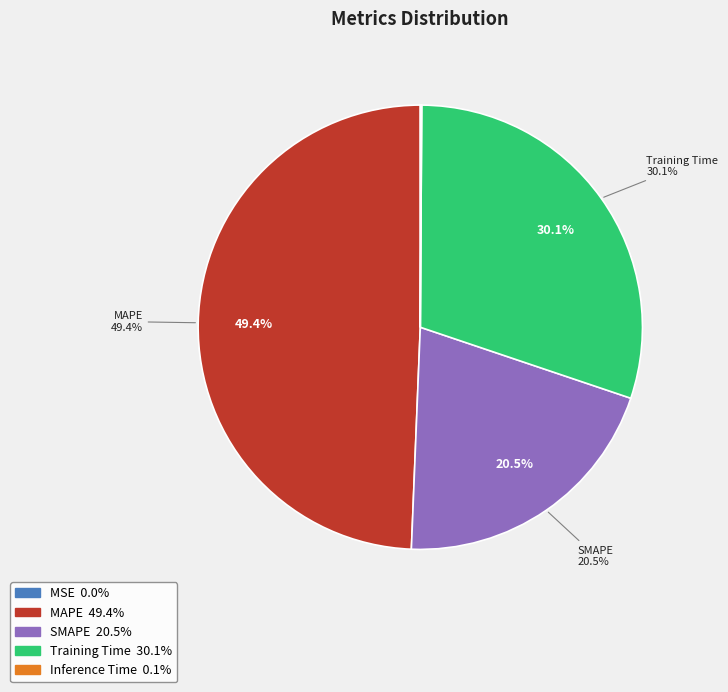

What portion of the pie excludes SMAPE?

79.5%